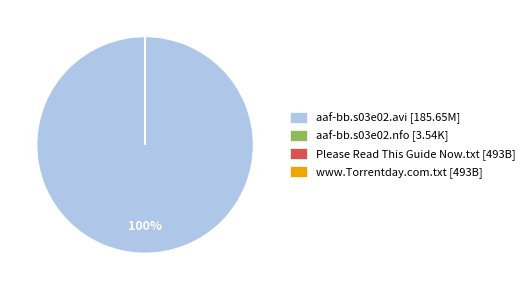

Does aaf-bb.s03e02.avi [185.65M] represent more than half of the total?

Yes